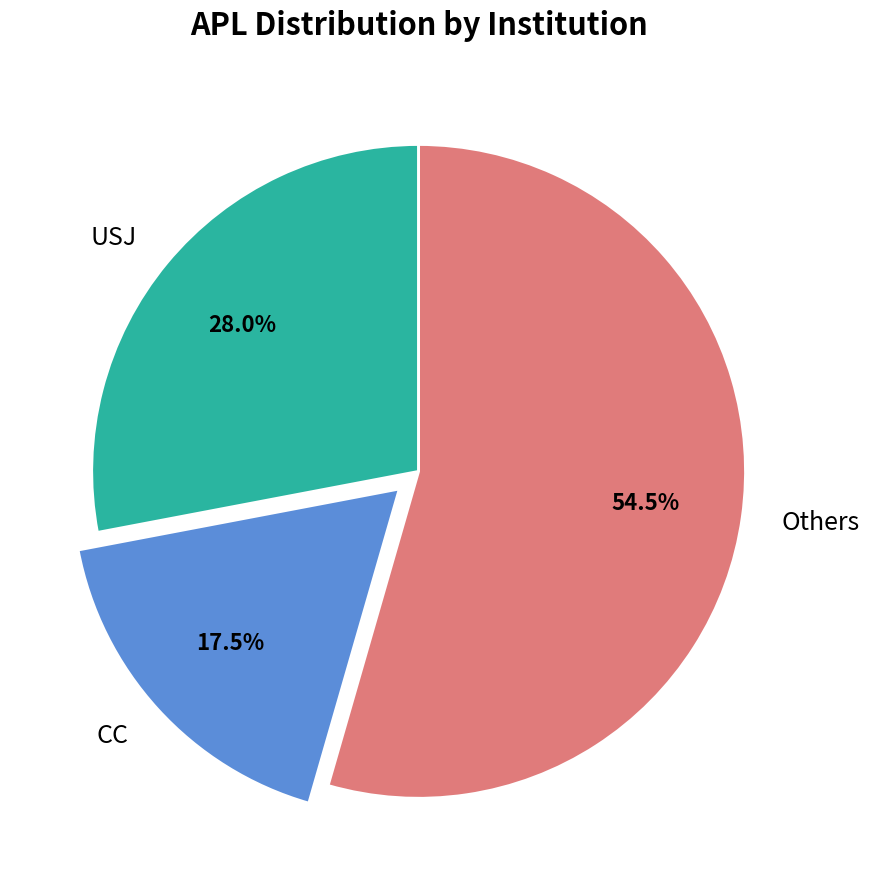

Does Others account for over 50% of the chart?

Yes